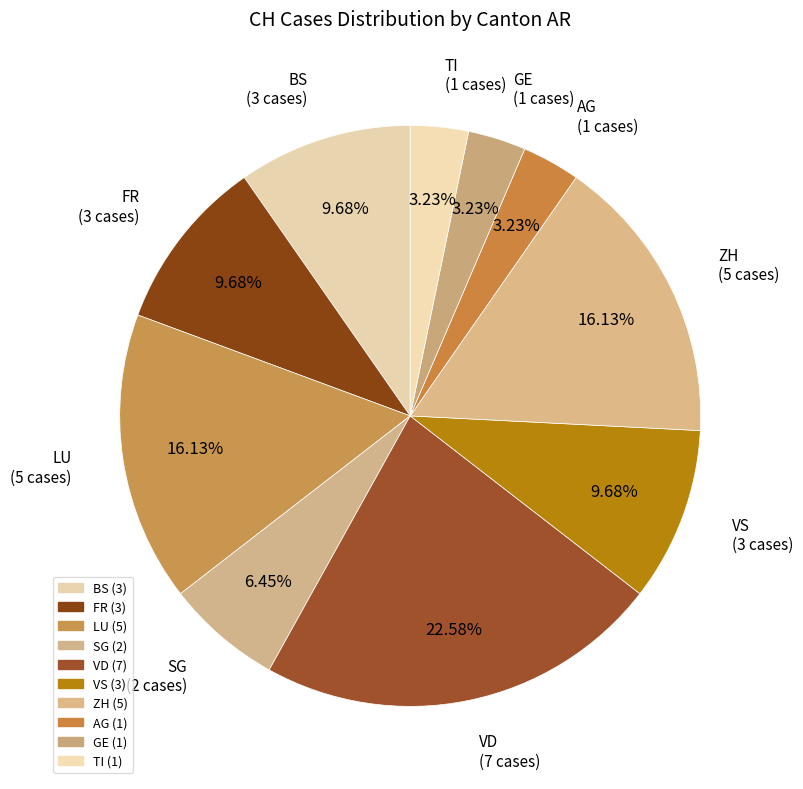

Count the number of slices in the pie.

10